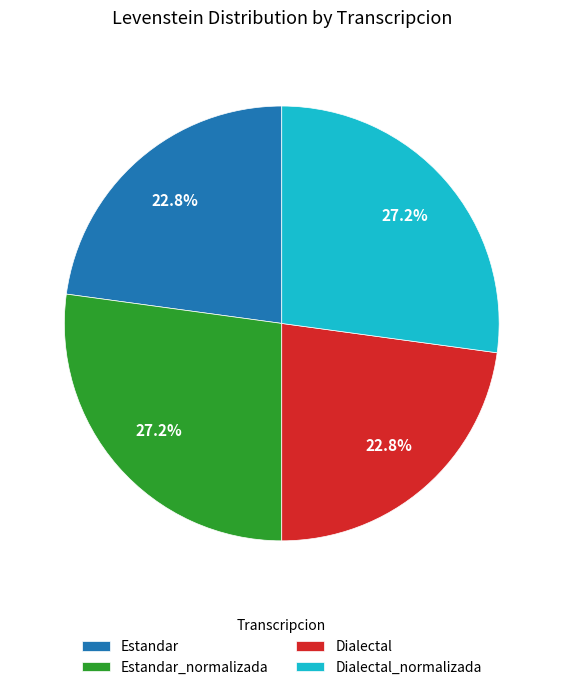

How much of the chart is everything except Dialectal?

77.2%